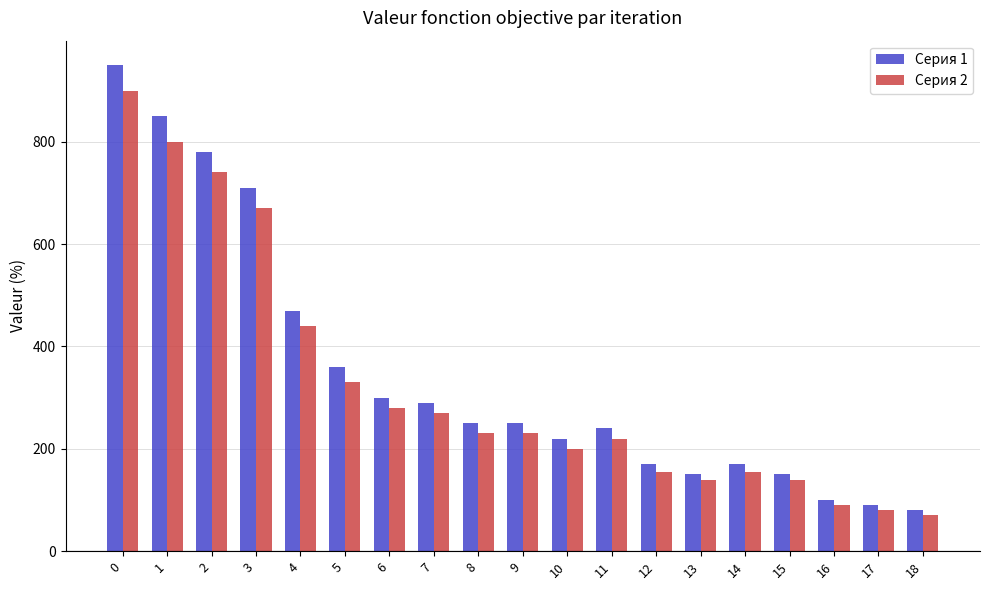

Which series changed the most between 2 and 11?

Серия 1